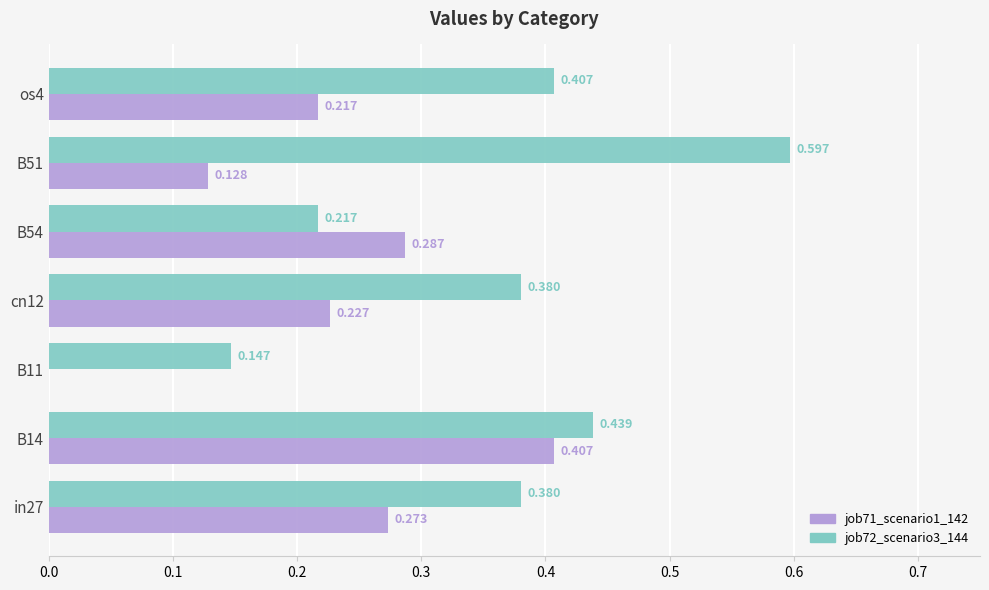

Count the job72_scenario3_144 values in the range 0 to 1.

7